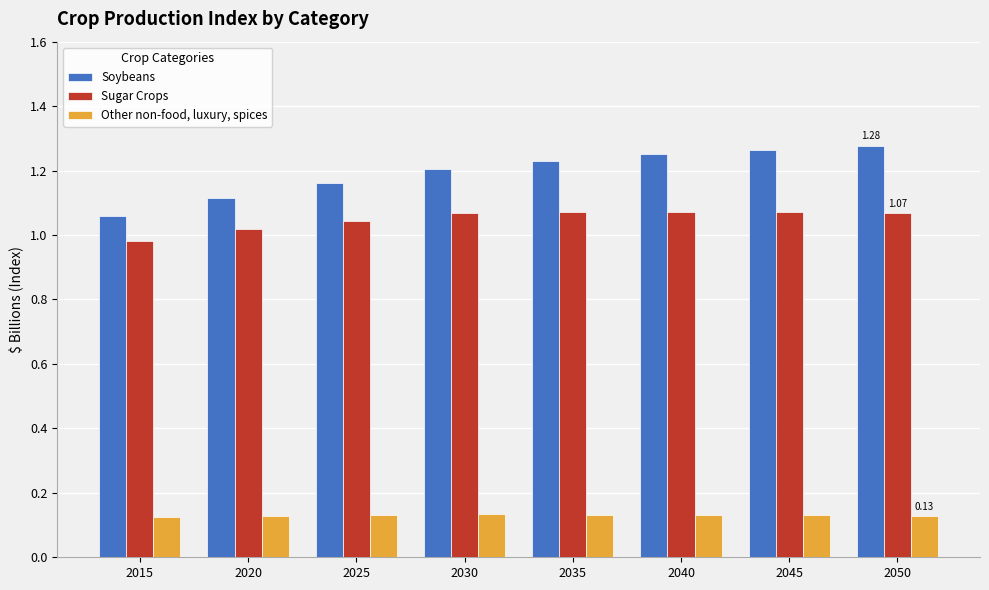

Does the chart contain any negative values?

No